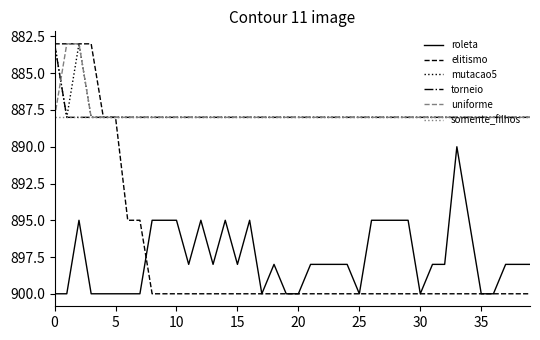

What is the minimum value shown in the chart?

883